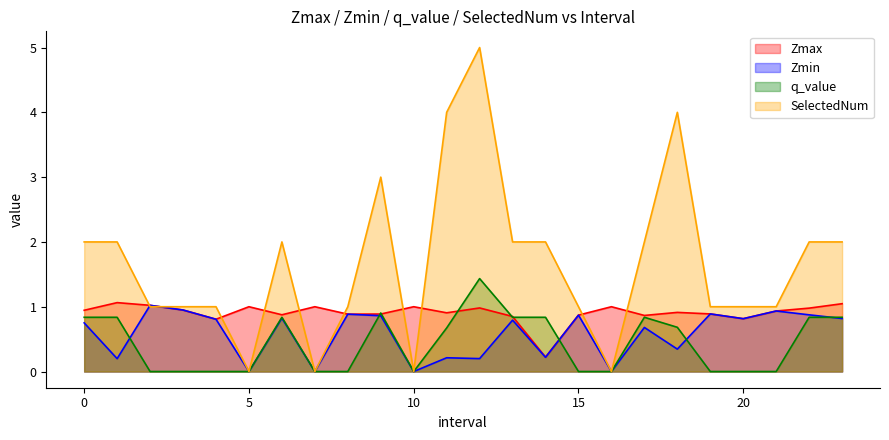

Reading left to right, what are all the values shown in this chart?

Zmax: 0.9	1.1	1.0	0.9	0.8	1.0	0.9	1.0	0.9	0.9	1.0	0.9	1.0	0.8	0.2	0.9	1.0	0.9	0.9	0.9	0.8	0.9	1.0	1.0
Zmin: 0.8	0.2	1.0	0.9	0.8	0.0	0.8	0.0	0.9	0.9	0.0	0.2	0.2	0.8	0.2	0.9	0.0	0.7	0.3	0.9	0.8	0.9	0.9	0.8
q_value: 0.8	0.8	-0.0	-0.0	-0.0	0.0	0.8	0.0	-0.0	0.9	0.0	0.7	1.4	0.8	0.8	-0.0	0.0	0.8	0.7	-0.0	-0.0	-0.0	0.8	0.8
SelectedNum: 2.0	2.0	1.0	1.0	1.0	0.0	2.0	0.0	1.0	3.0	0.0	4.0	5.0	2.0	2.0	1.0	0.0	2.0	4.0	1.0	1.0	1.0	2.0	2.0